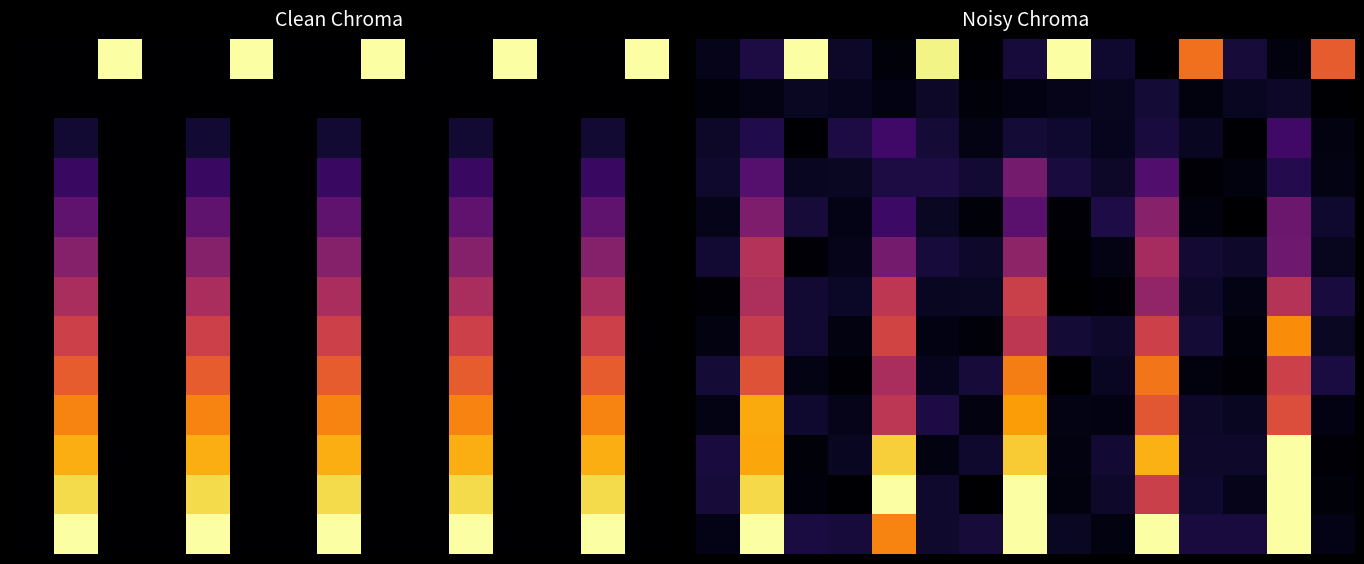

How many data points does each series have?

15